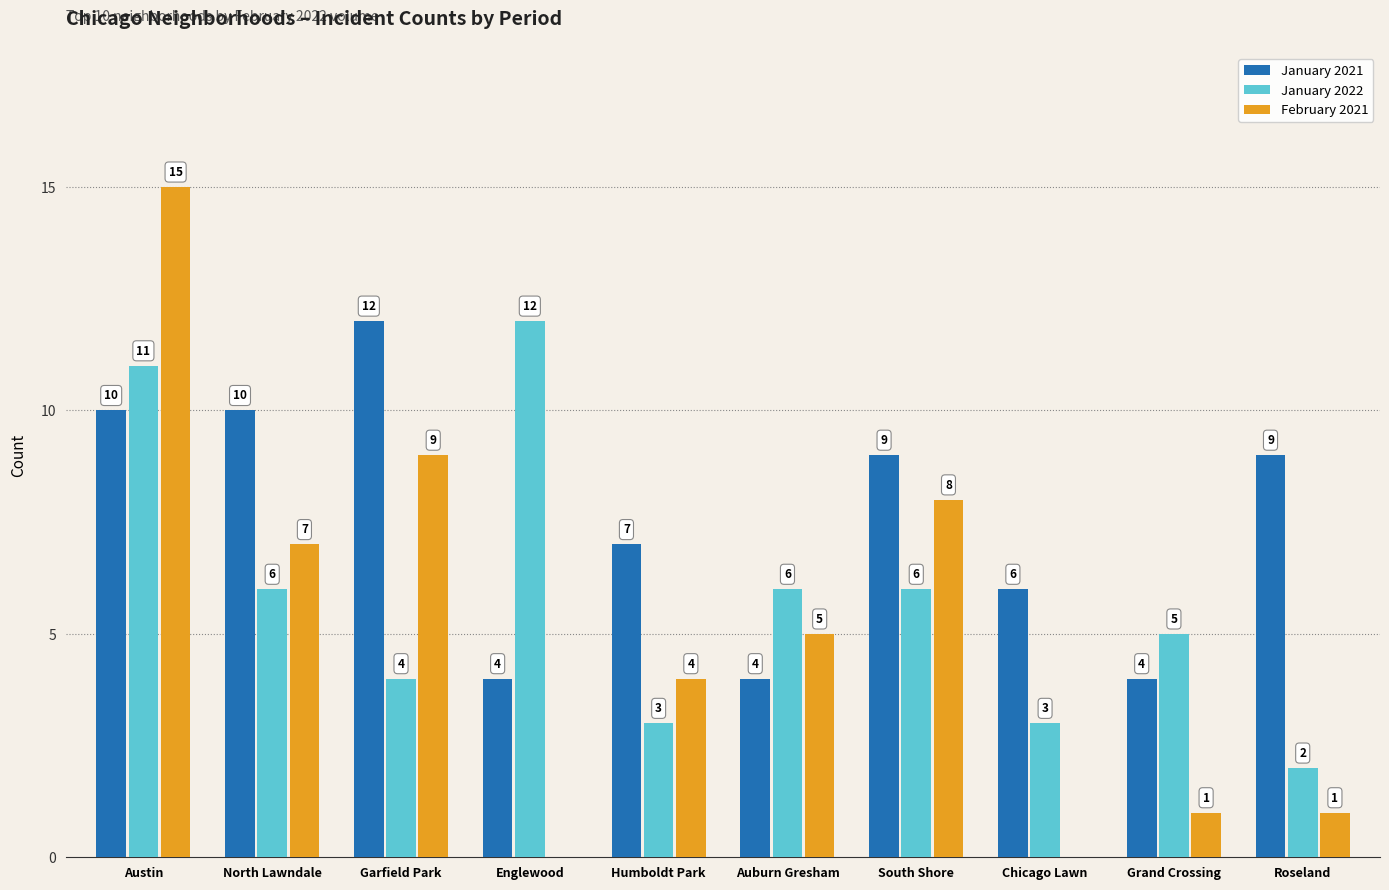

Which category has the highest value across all series?

Austin